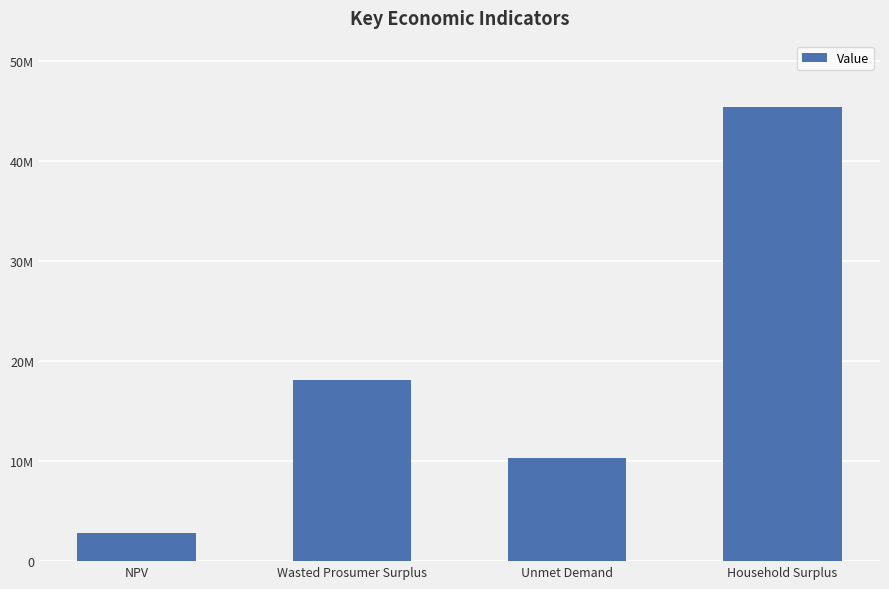

What position from the right is NPV?

4